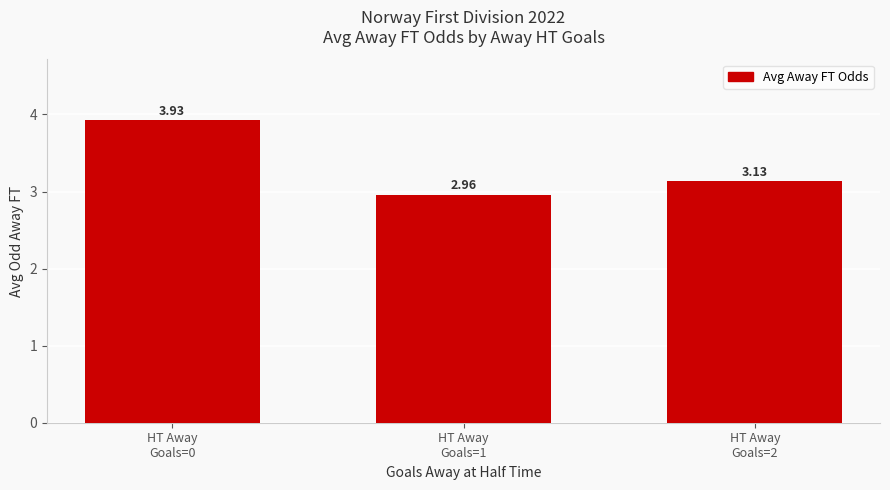

What is the label of the 3rd bar from the left?

HT Away
Goals=2